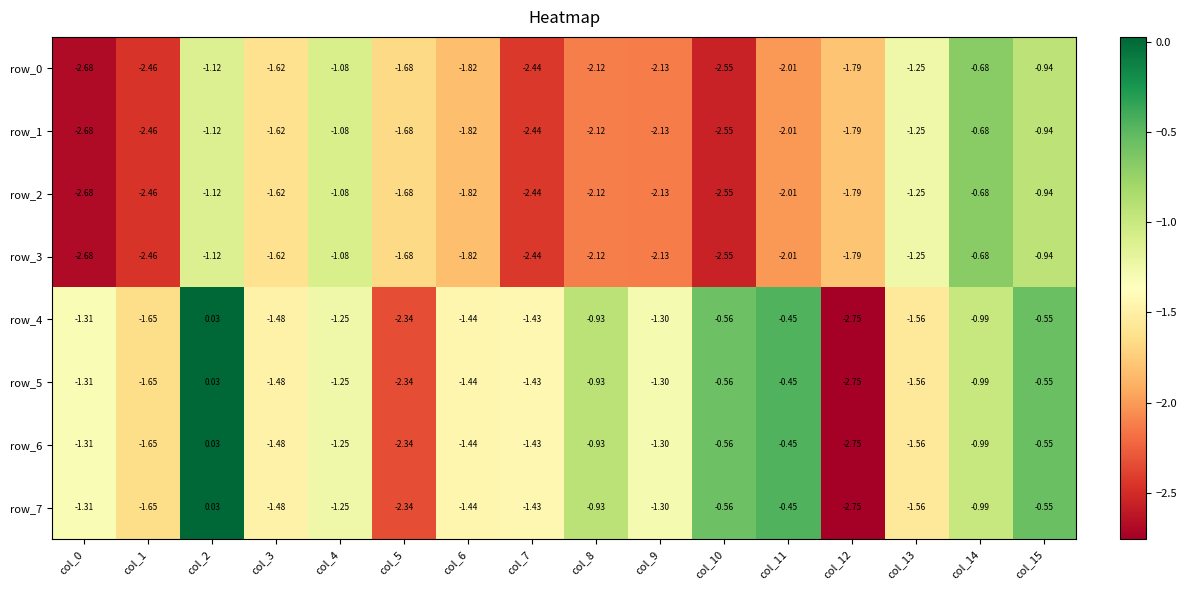

Reading left to right, list all the values displayed in this chart.

row_0: -2.7	-2.5	-1.1	-1.6	-1.1	-1.7	-1.8	-2.4	-2.1	-2.1	-2.5	-2.0	-1.8	-1.3	-0.7	-0.9
row_1: -2.7	-2.5	-1.1	-1.6	-1.1	-1.7	-1.8	-2.4	-2.1	-2.1	-2.5	-2.0	-1.8	-1.3	-0.7	-0.9
row_2: -2.7	-2.5	-1.1	-1.6	-1.1	-1.7	-1.8	-2.4	-2.1	-2.1	-2.5	-2.0	-1.8	-1.3	-0.7	-0.9
row_3: -2.7	-2.5	-1.1	-1.6	-1.1	-1.7	-1.8	-2.4	-2.1	-2.1	-2.5	-2.0	-1.8	-1.3	-0.7	-0.9
row_4: -1.3	-1.6	0.0	-1.5	-1.3	-2.3	-1.4	-1.4	-0.9	-1.3	-0.6	-0.5	-2.8	-1.6	-1.0	-0.6
row_5: -1.3	-1.6	0.0	-1.5	-1.3	-2.3	-1.4	-1.4	-0.9	-1.3	-0.6	-0.5	-2.8	-1.6	-1.0	-0.6
row_6: -1.3	-1.6	0.0	-1.5	-1.3	-2.3	-1.4	-1.4	-0.9	-1.3	-0.6	-0.5	-2.8	-1.6	-1.0	-0.6
row_7: -1.3	-1.6	0.0	-1.5	-1.3	-2.3	-1.4	-1.4	-0.9	-1.3	-0.6	-0.5	-2.8	-1.6	-1.0	-0.6